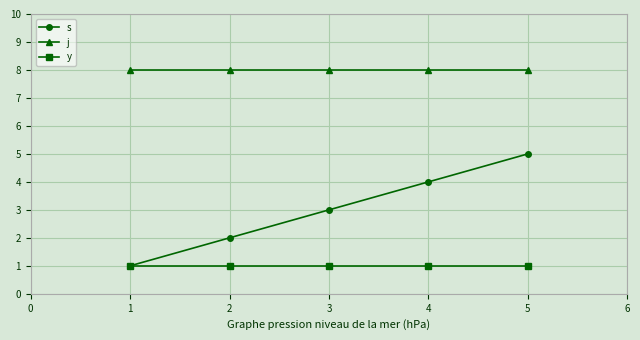

Between 1 and 3, which series saw the biggest shift?

s